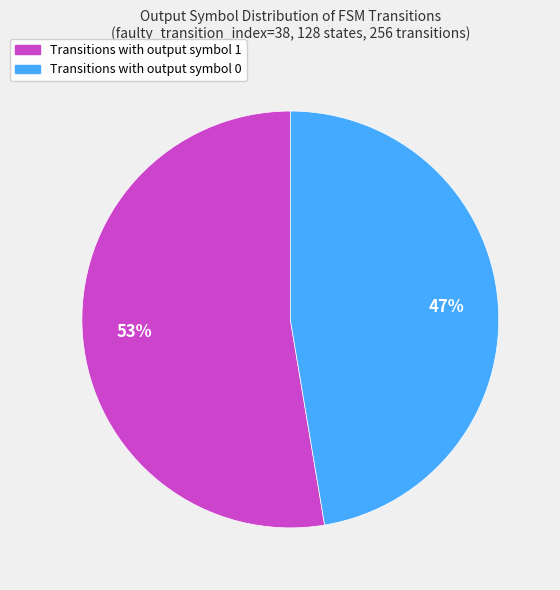

Is there any slice that represents more than half of the pie?

Yes